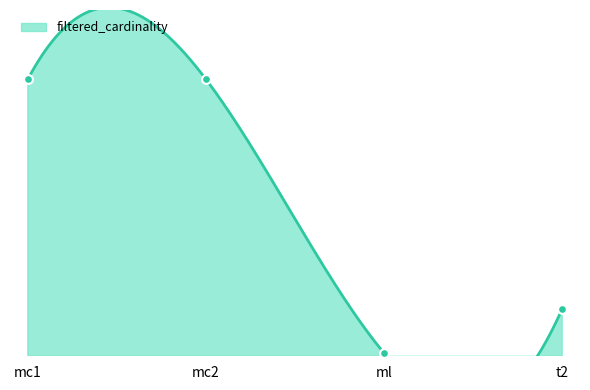

Which has a higher value, mc1 or t2?

mc1